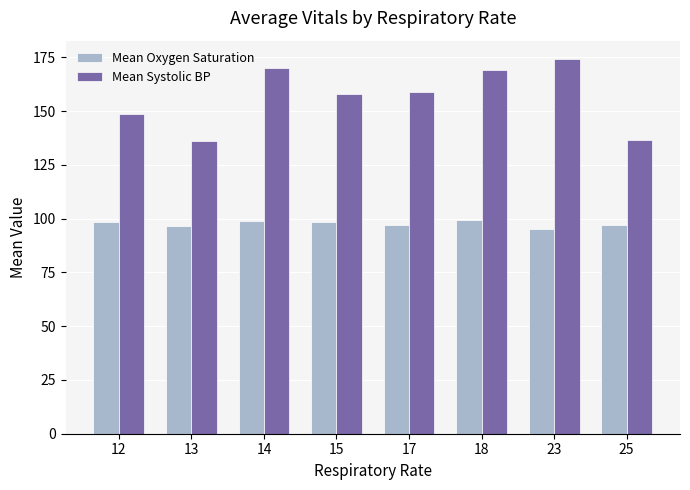

True or false: Mean Oxygen Saturation has a value of 97.0 at 25.

True